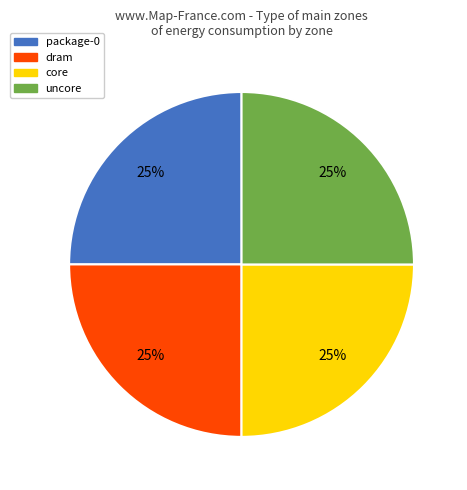

The core slice represents 40% of the pie. True or false?

False